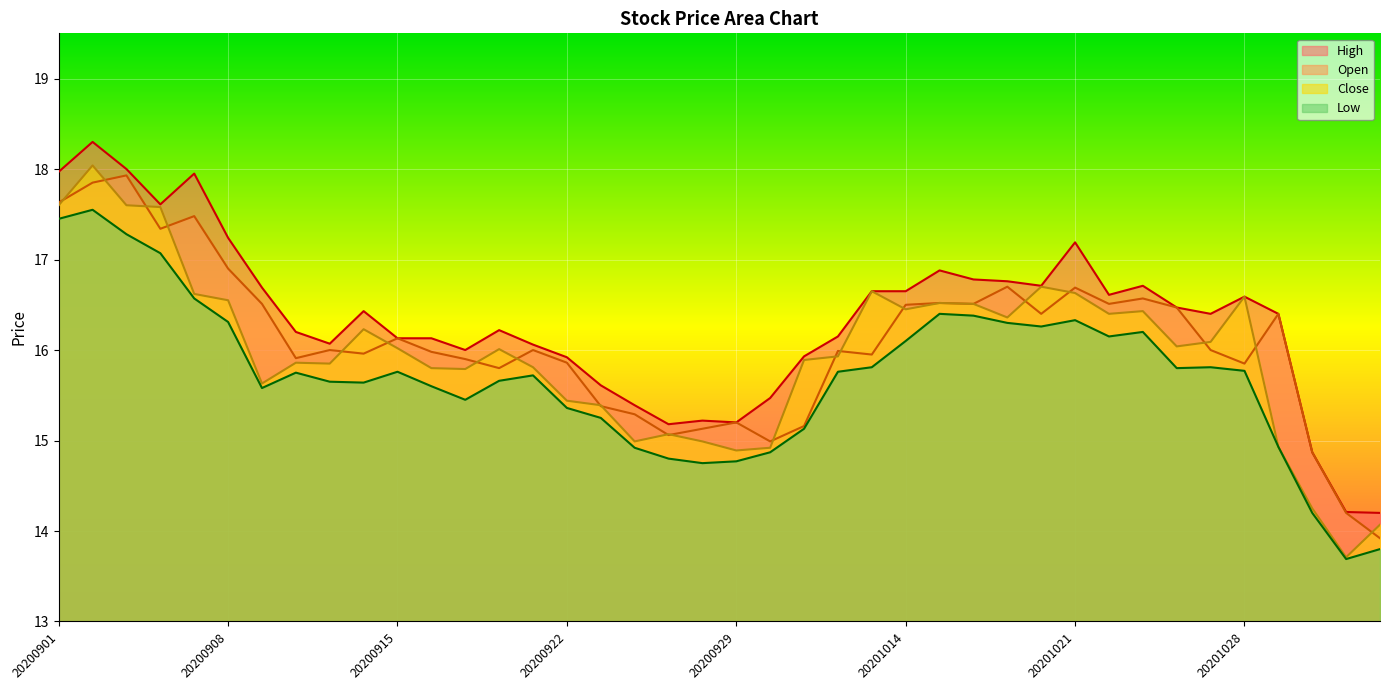

True or false: Low and High intersect in this chart.

False